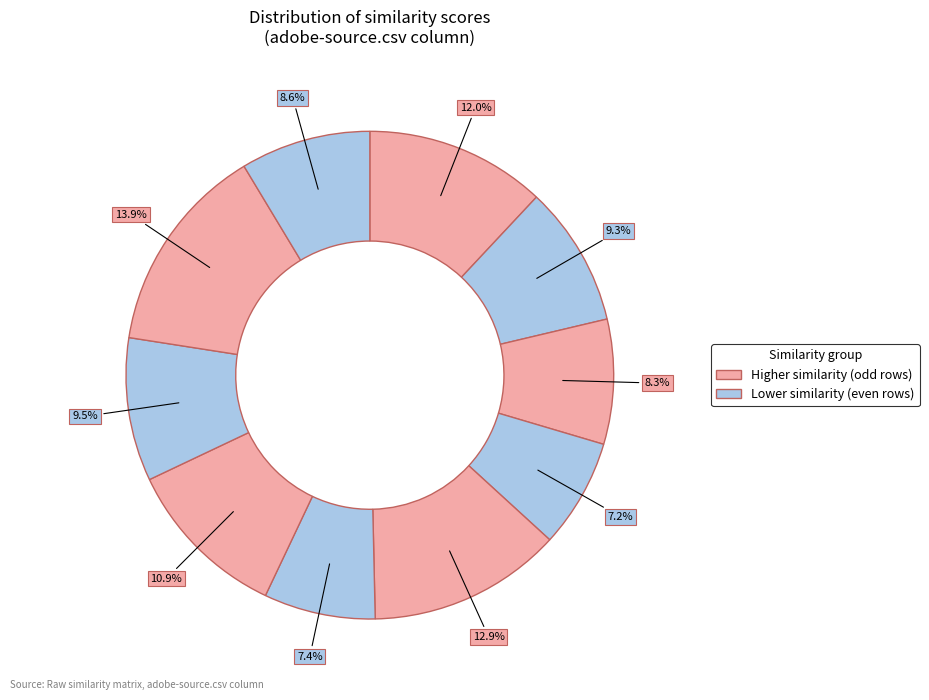

How many slices are in this pie chart?

10